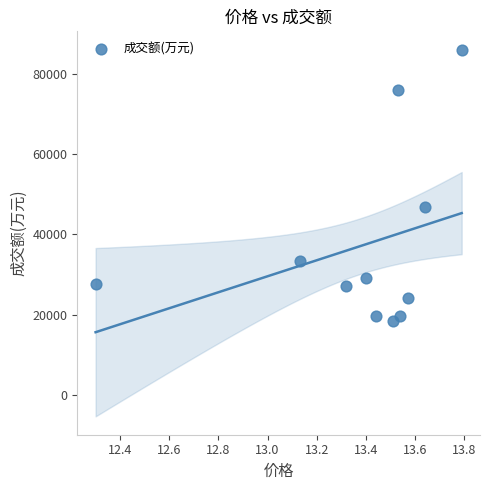

What Y value in the scatter plot is closest to 52236?

46897